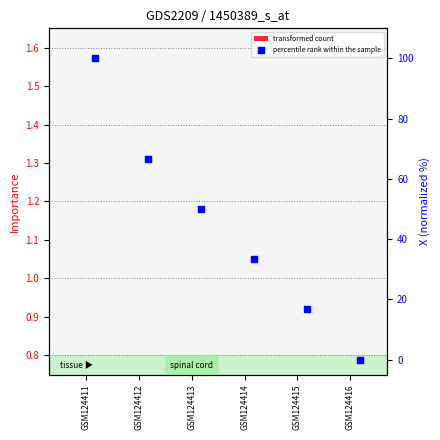

Which series contains the lowest Y value?

percentile rank within the sample